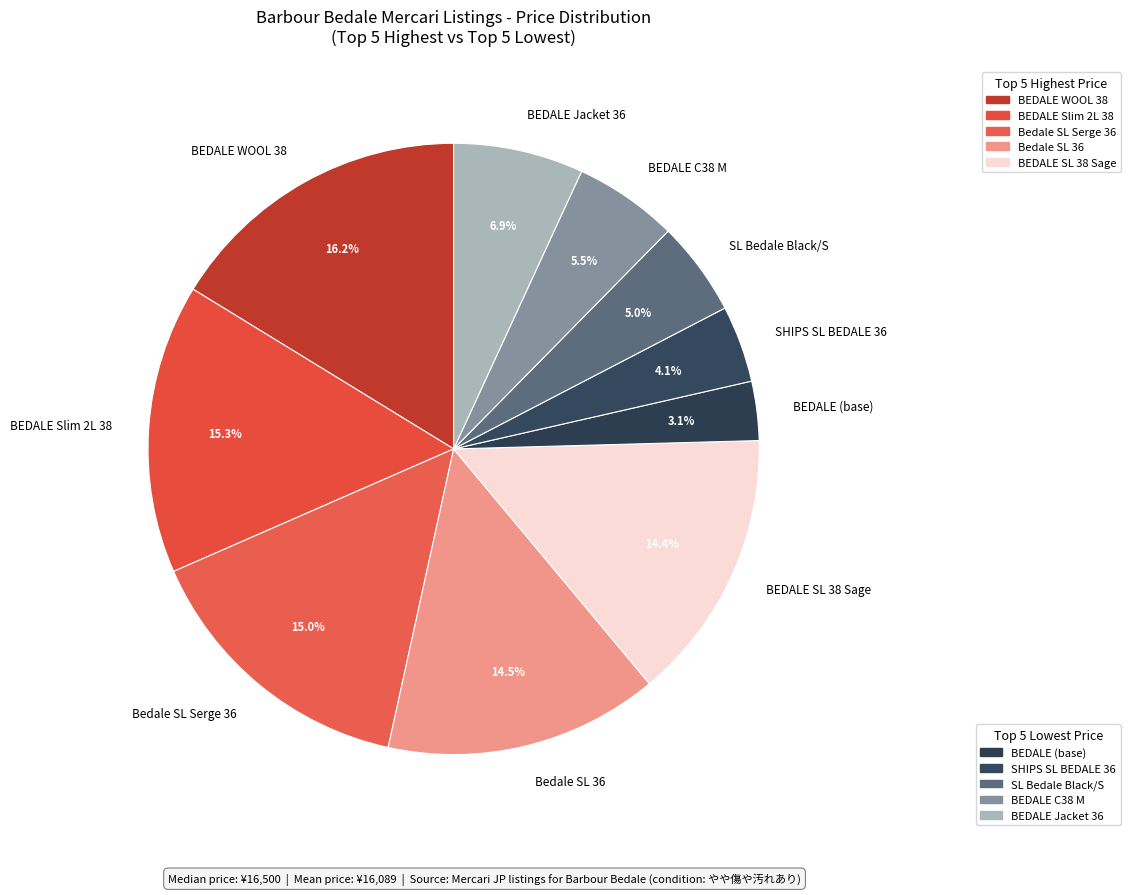

Is there a majority slice in this chart?

No